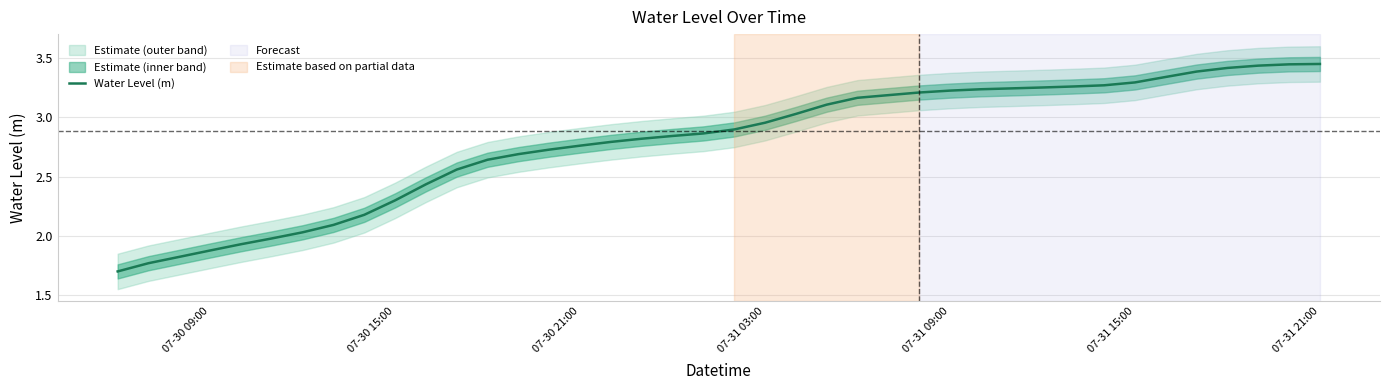

The Water Level (m) series shows 3.5 at 07-30 15:00. True or false?

False